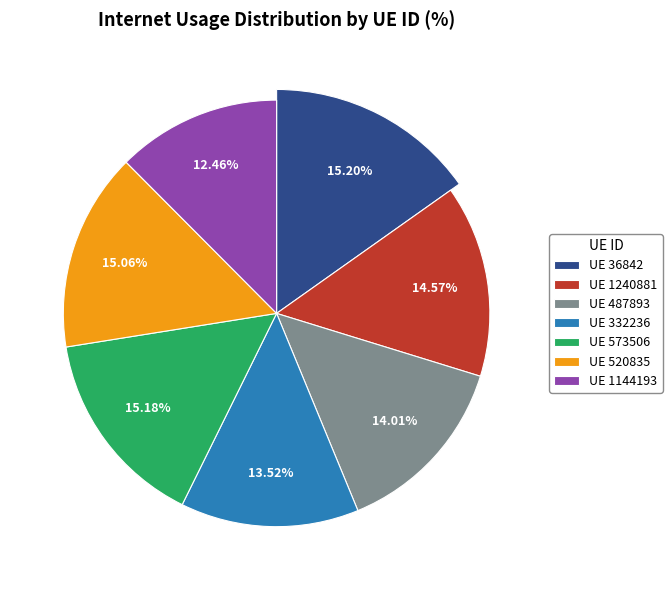

To the nearest percent, what is the combined percentage of 332236 and 520835?

29%